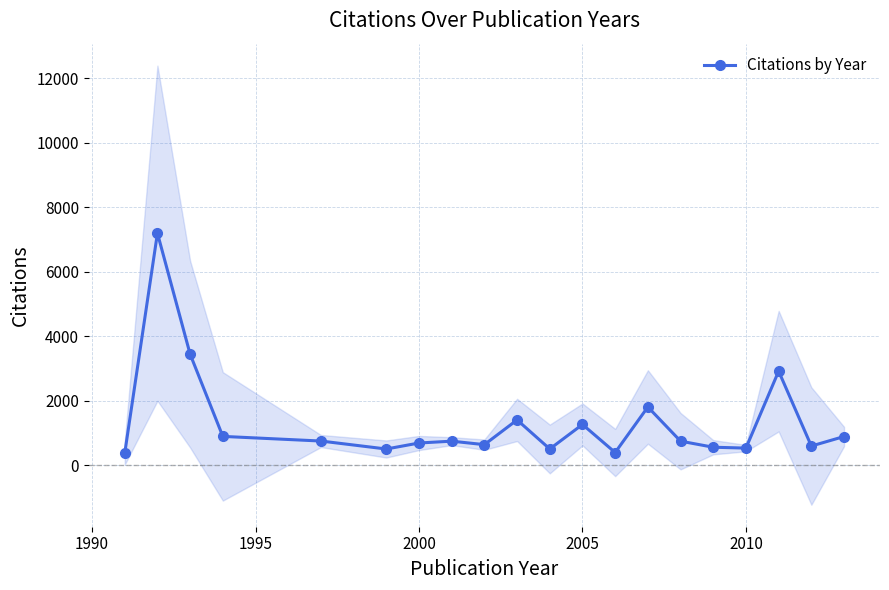

The value of Citations by Year at 2010 is 525. True or false?

True